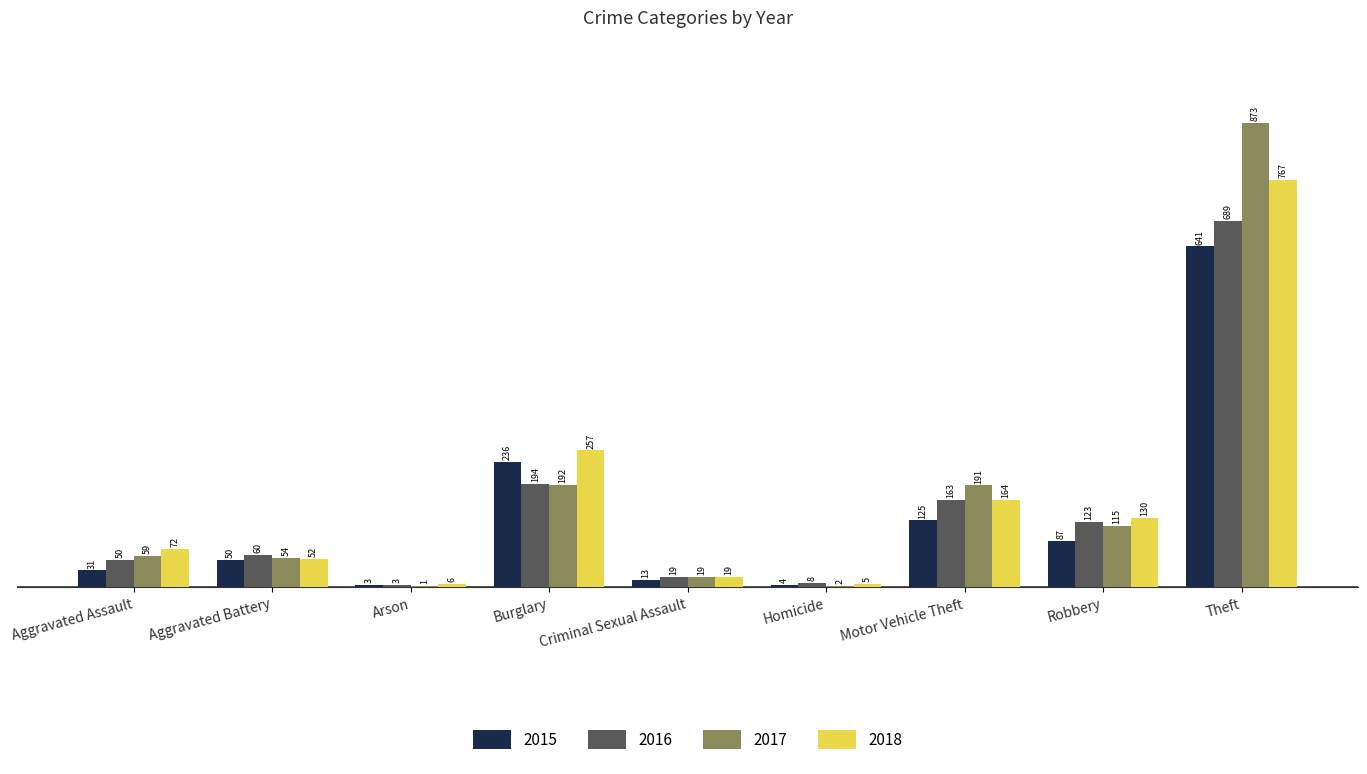

At which label does 2017 reach its peak?

Theft